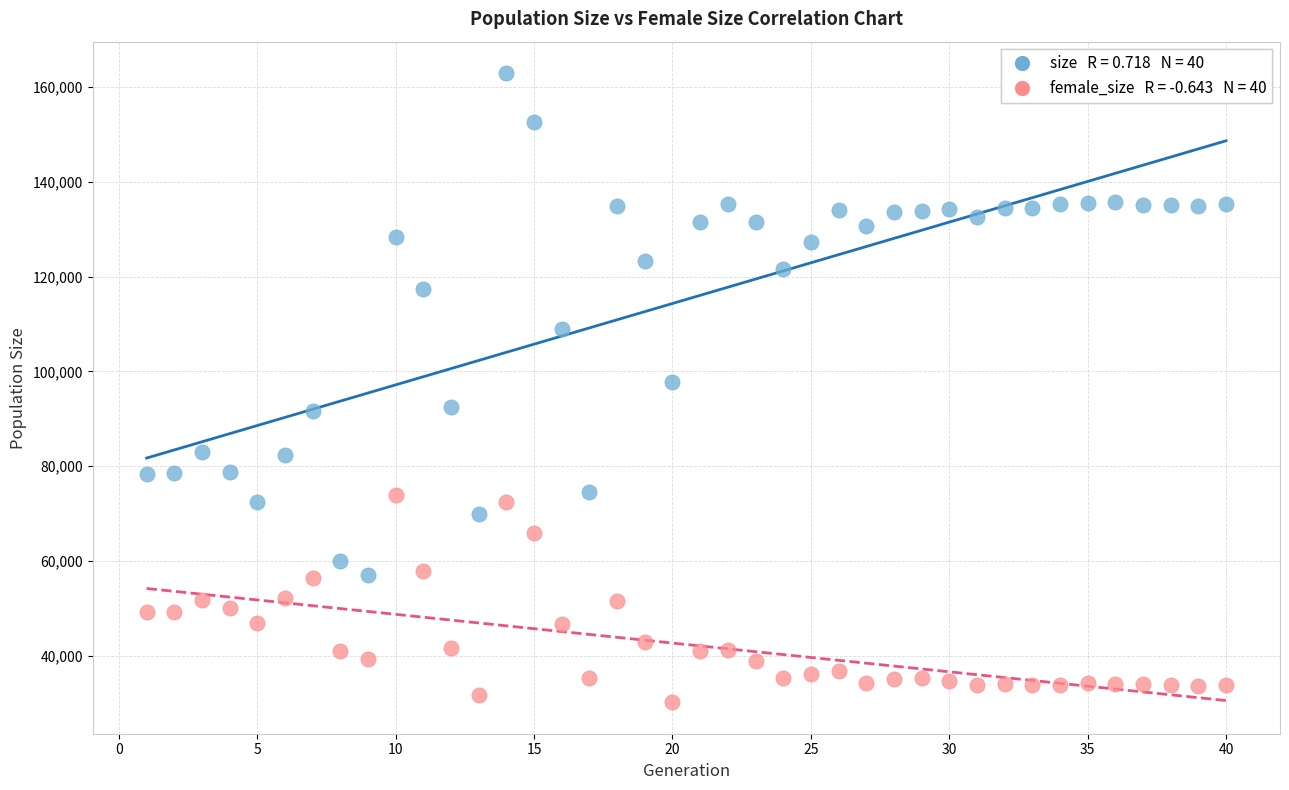

Across all data points, what is the range of X values (max minus min)?

39